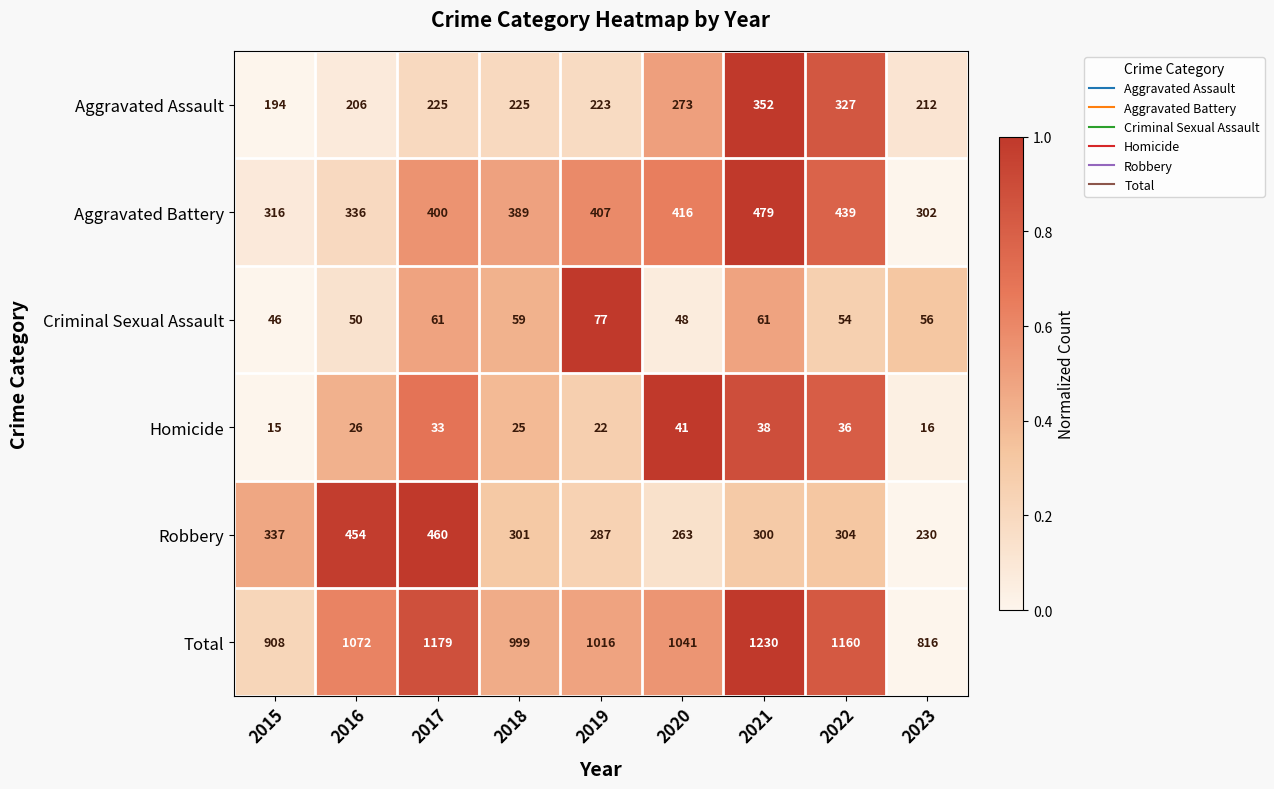

List the series in order of their peak value, highest first.

Total, Aggravated Battery, Robbery, Aggravated Assault, Criminal Sexual Assault, Homicide